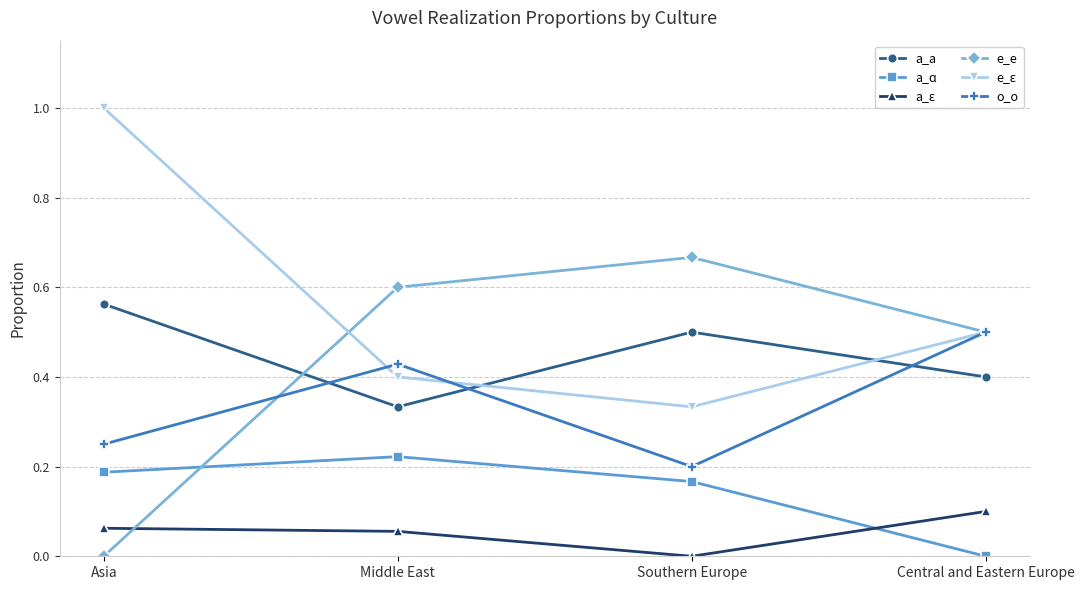

Is the value of e_e at Central and Eastern Europe greater than the value of a_ɑ at Middle East?

Yes